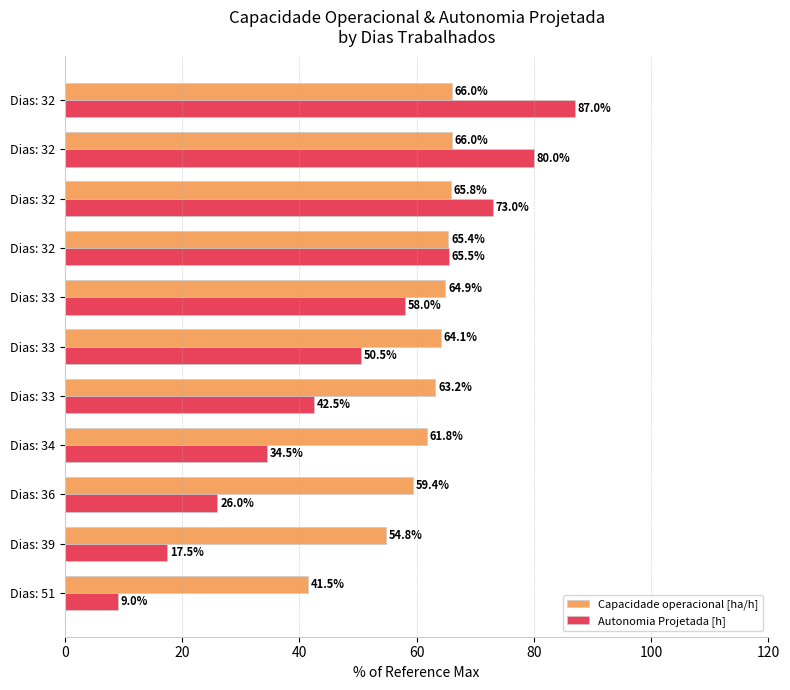

What are all the series names shown in the legend?

Capacidade operacional [ha/h], Autonomia Projetada [h]